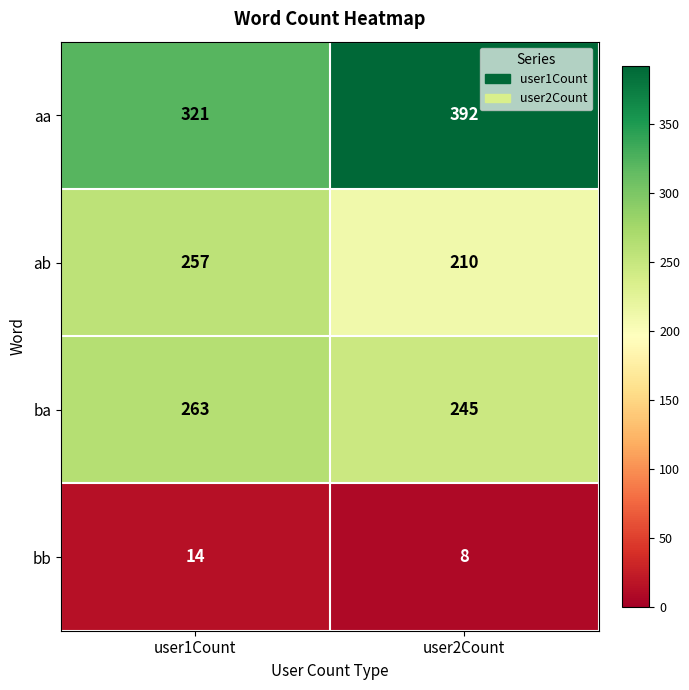

Reading left to right, transcribe all the data shown in this chart.

aa: user1Count=321	user2Count=392
ab: user1Count=257	user2Count=210
ba: user1Count=263	user2Count=245
bb: user1Count=14	user2Count=8